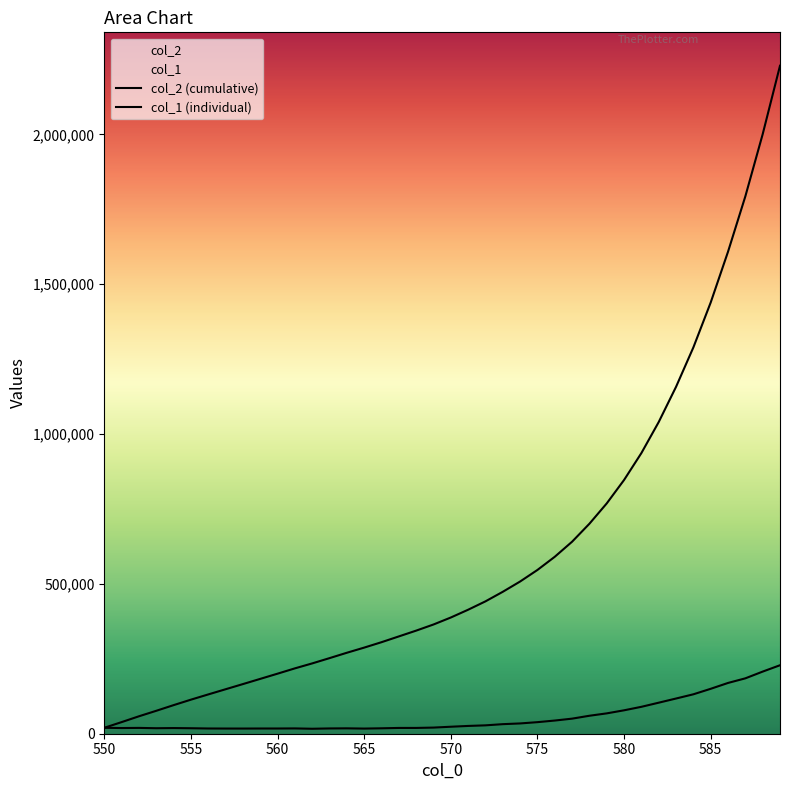

How many lines are shown in the chart?

2